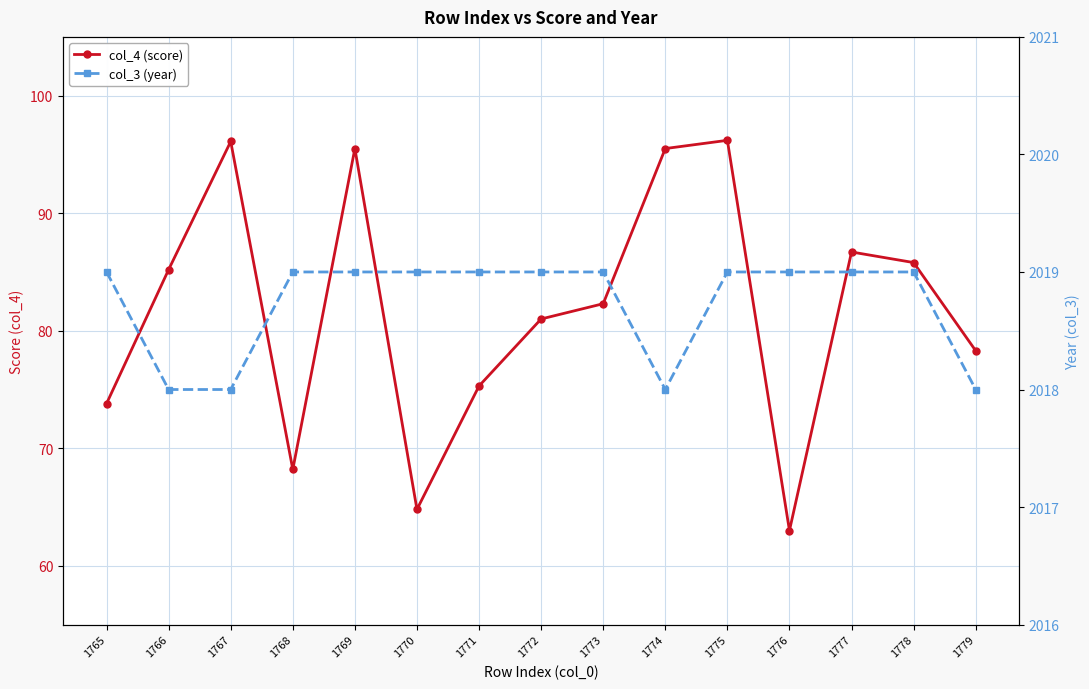

What are all the series names shown in the legend?

col_4 (score), col_3 (year)